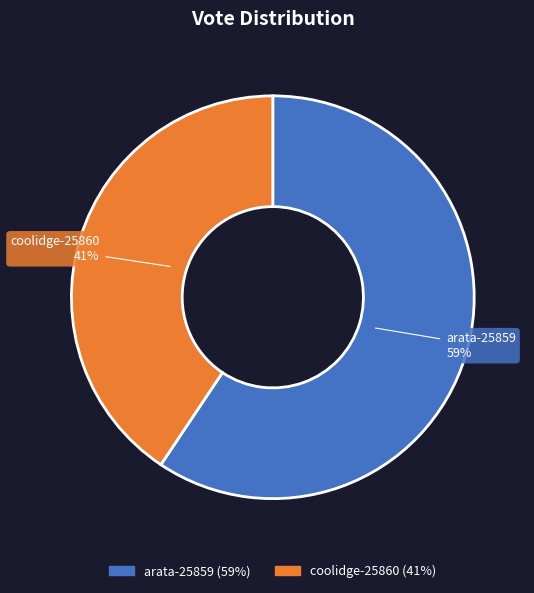

To the nearest percent, what is the average slice percentage?

50%